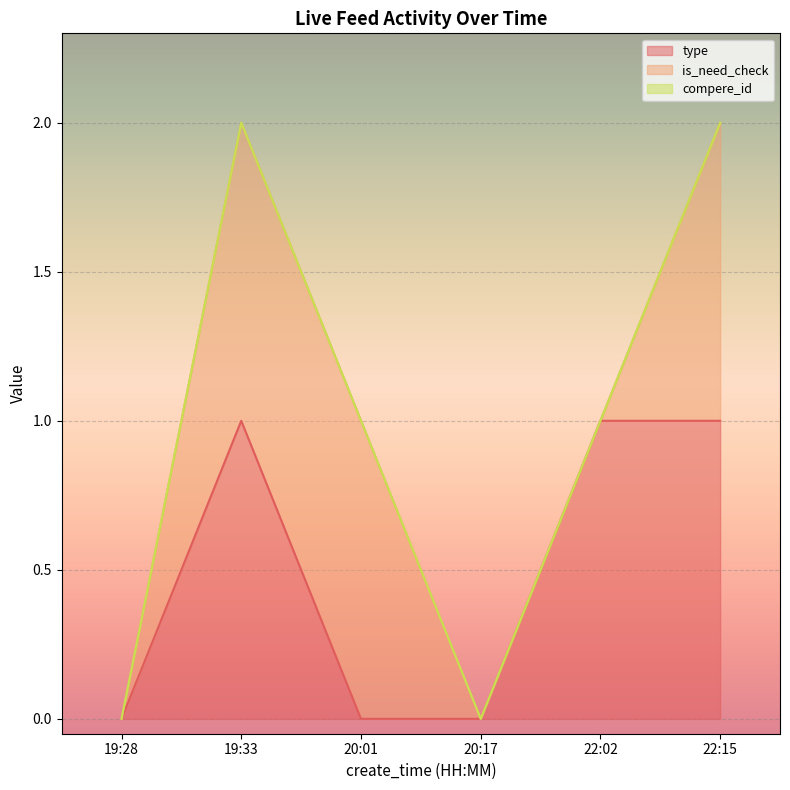

Is it true that is_need_check equals 1 at 19:33?

False